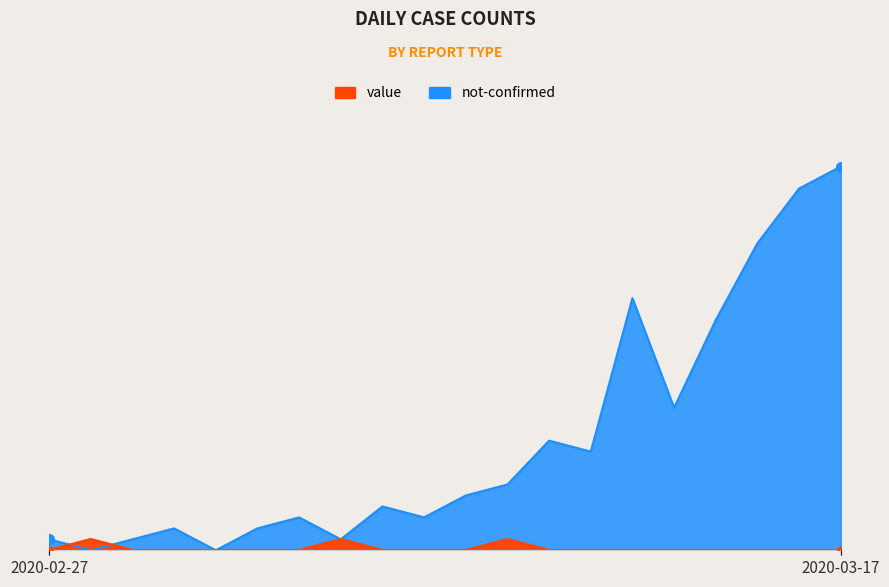

How many interior local peaks does the not-confirmed series have?

3